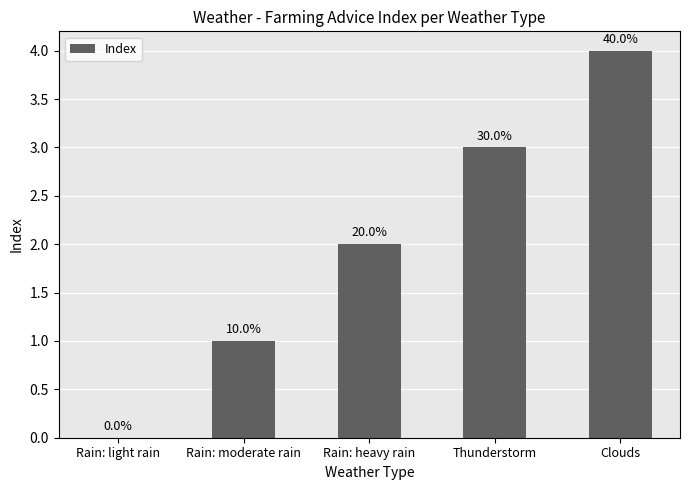

Are the bars horizontal?

No